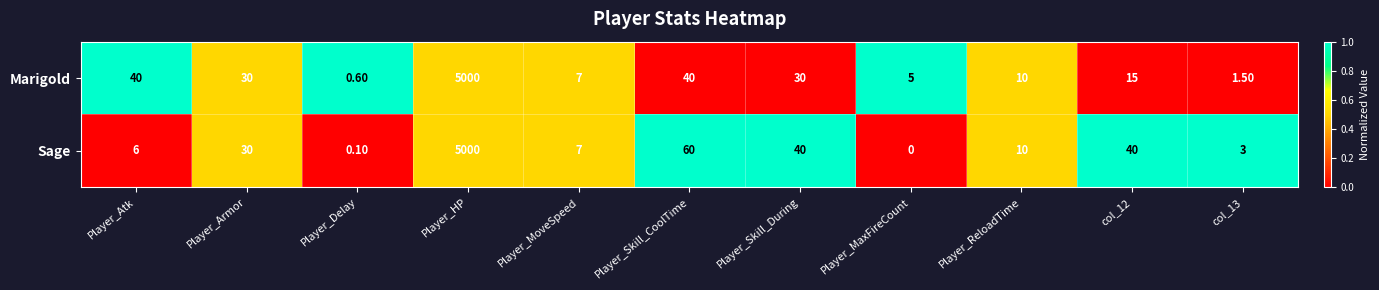

What is the average value of the Sage series?

472.4